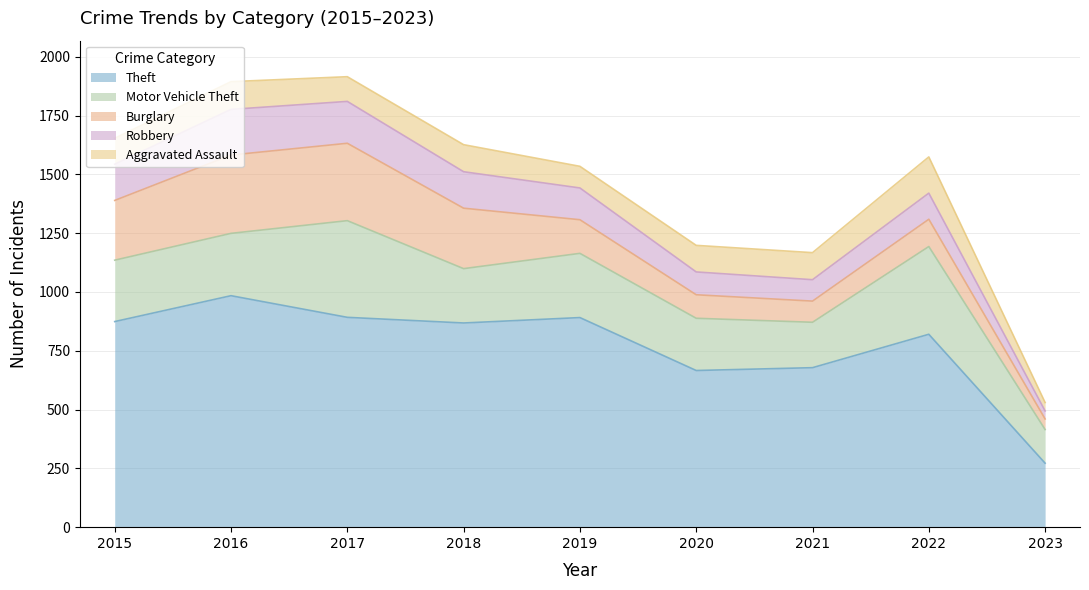

The value of Burglary at 2015 is 254. True or false?

True